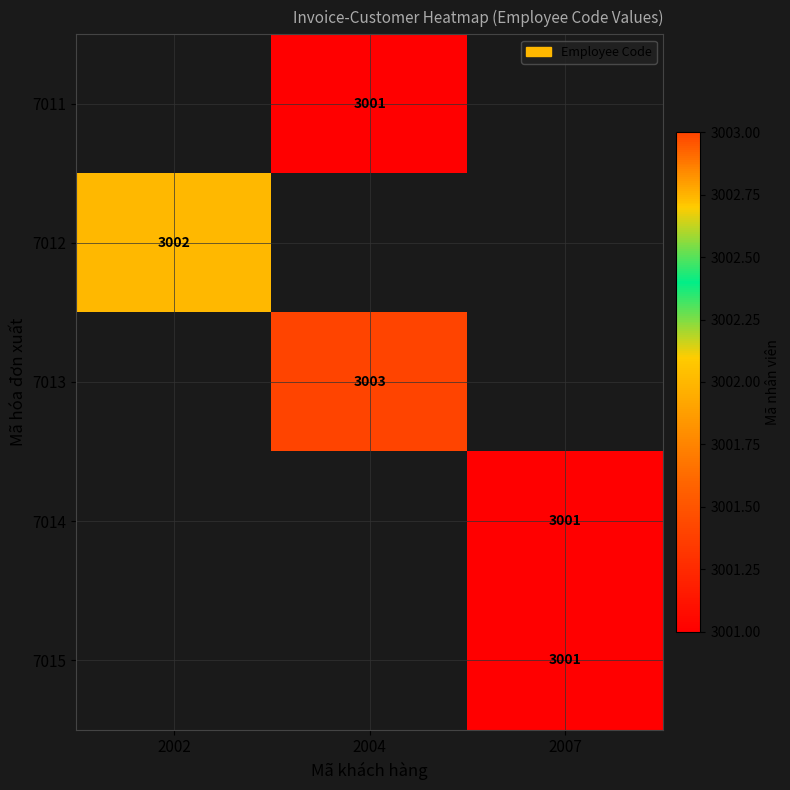

At which category does the chart reach its minimum across all series?

2004